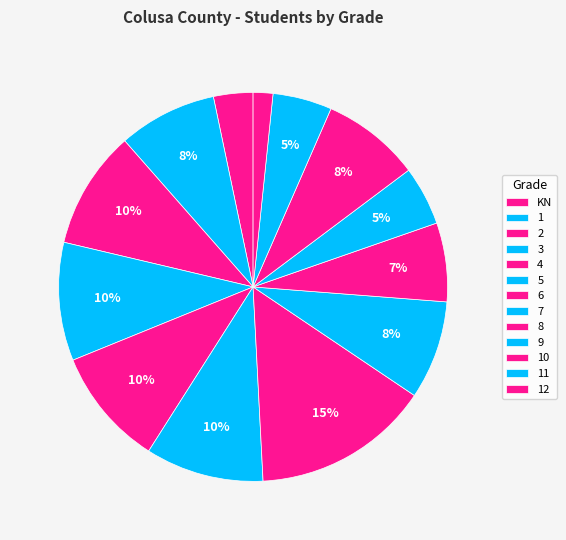

How many segments does this pie chart have?

13